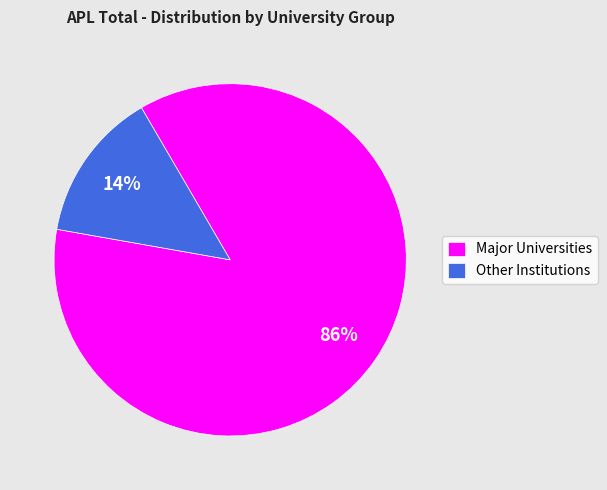

Is it true that Major Universities is 86% of the pie?

True